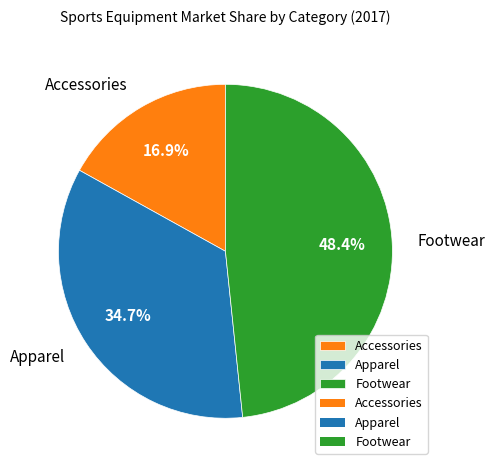

Rank the categories by value from lowest to highest.

Accessories, Apparel, Footwear